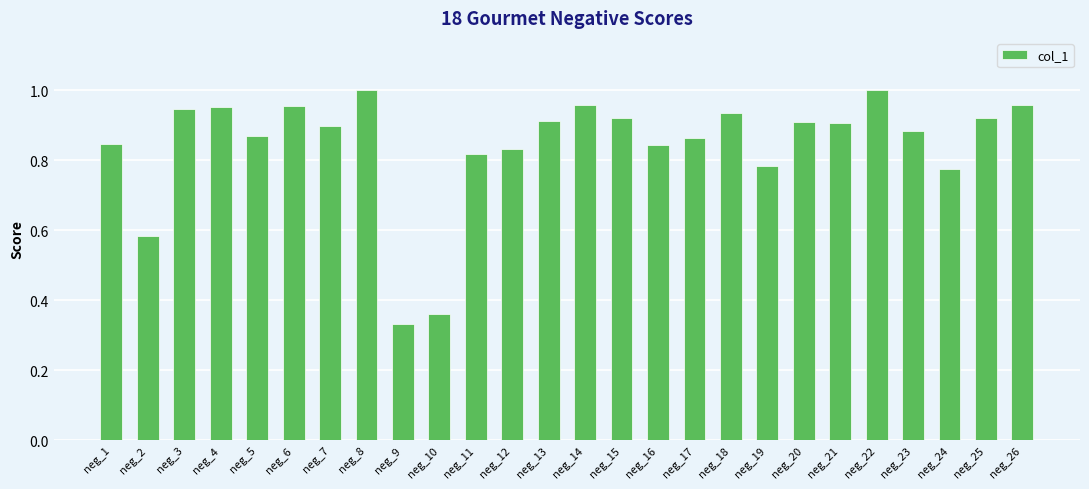

At which label is the value closest to 0?

neg_9